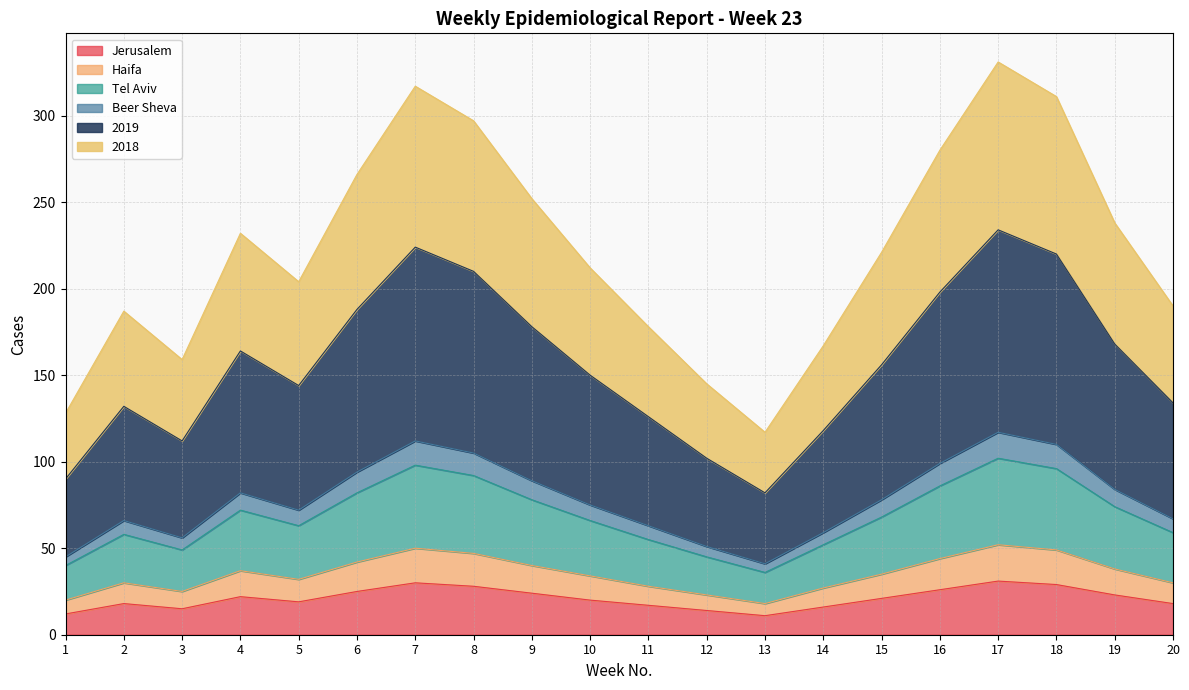

Does the chart display data point markers on the line(s)?

No